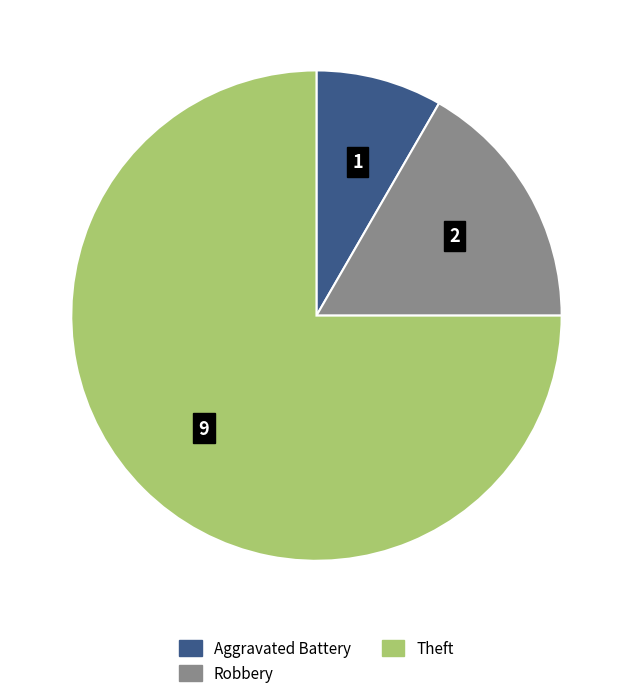

Does any single category account for the majority?

Yes